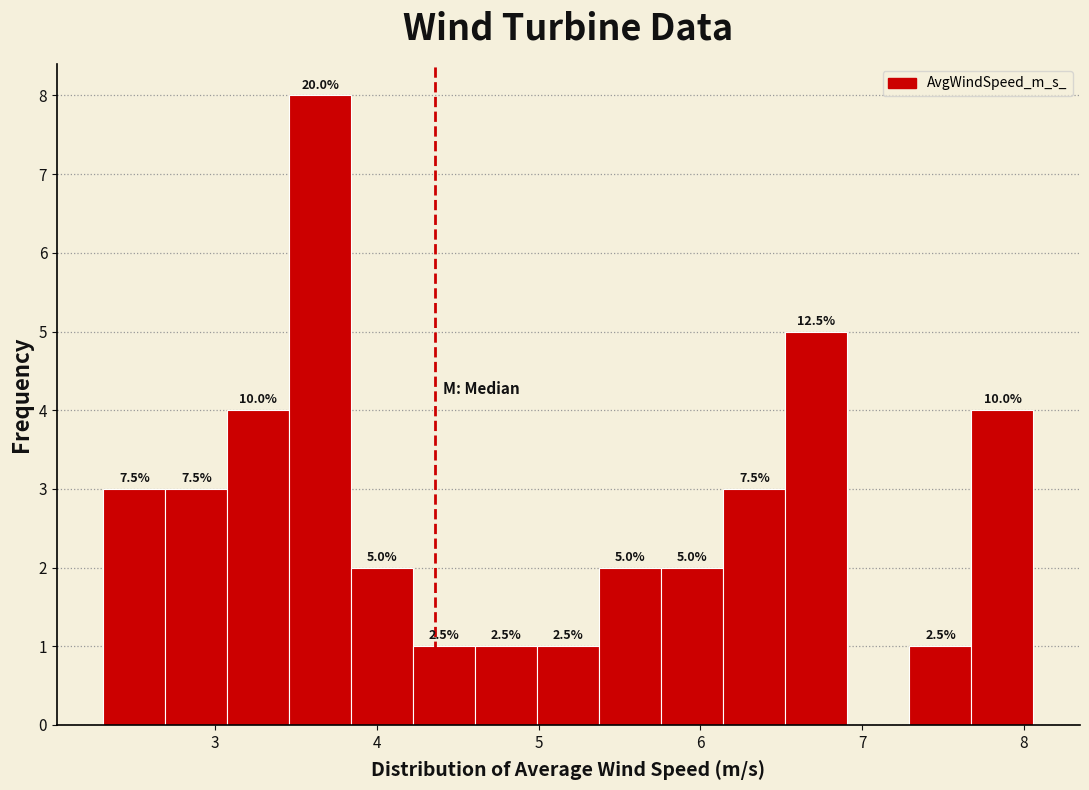

Read against the x-axis, roughly where is the centre of the tallest bar?

3.7